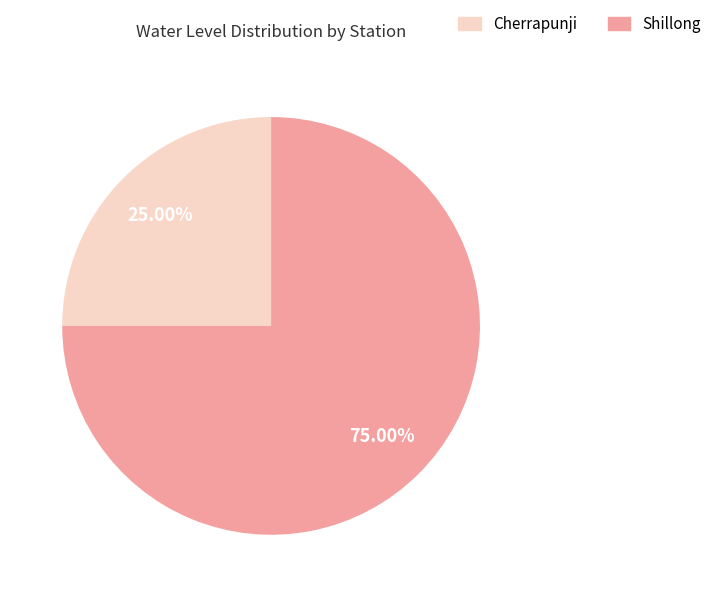

Does Shillong represent more than half of the total?

Yes